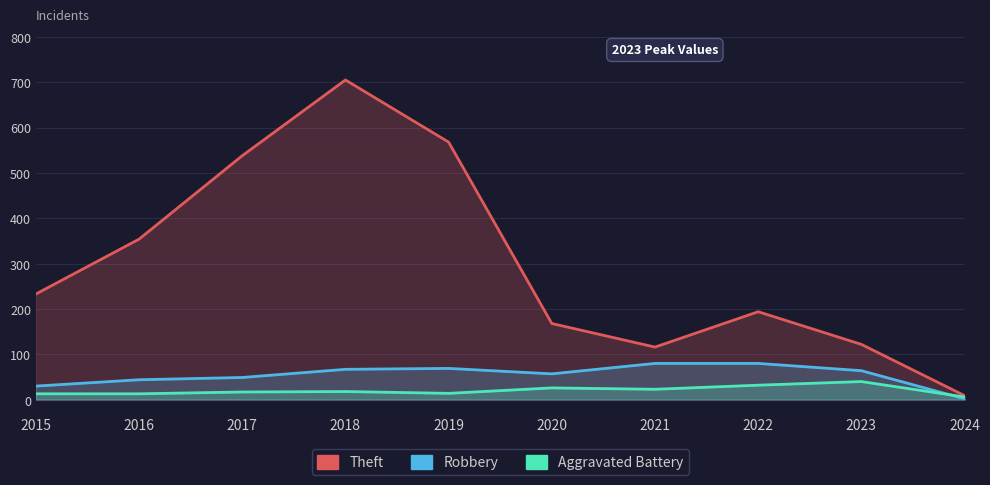

Reading left to right, extract all data points from this chart.

Theft: 2015=233	2016=354	2017=538	2018=705	2019=568	2020=168	2021=116	2022=194	2023=122	2024=9
Robbery: 2015=30	2016=44	2017=49	2018=67	2019=69	2020=57	2021=80	2022=80	2023=64	2024=2
Aggravated Battery: 2015=13	2016=13	2017=17	2018=18	2019=14	2020=26	2021=23	2022=32	2023=40	2024=6